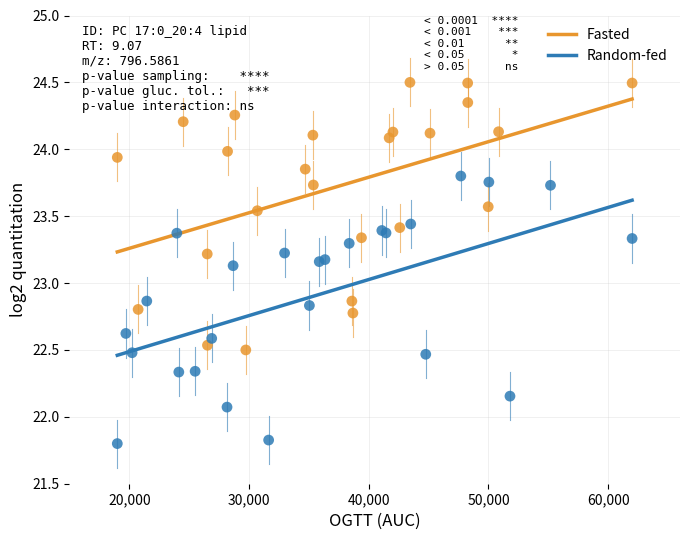

Which series reaches the minimum Y coordinate?

Random-fed